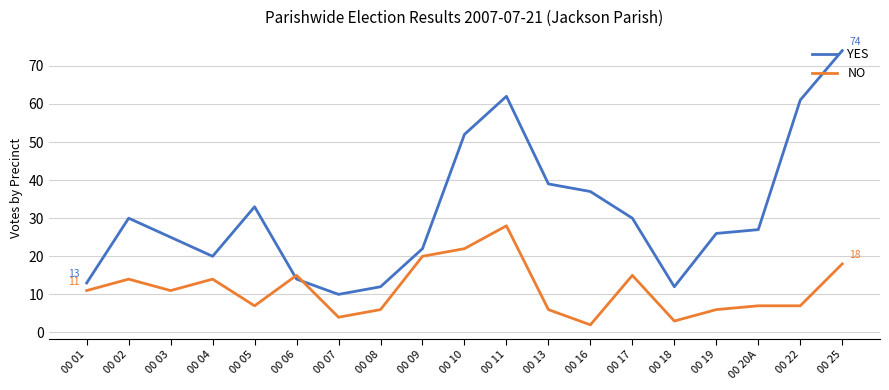

Reading left to right, transcribe all the data shown in this chart.

YES: 13	30	25	20	33	14	10	12	22	52	62	39	37	30	12	26	27	61	74
NO: 11	14	11	14	7	15	4	6	20	22	28	6	2	15	3	6	7	7	18